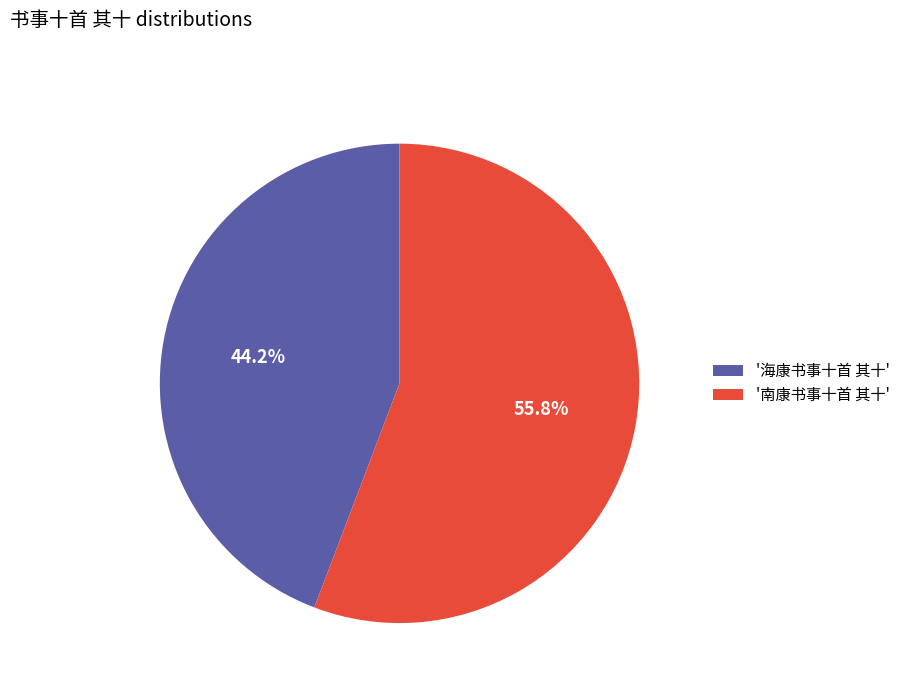

What is the largest slice in the pie chart?

'南康书事十首 其十'